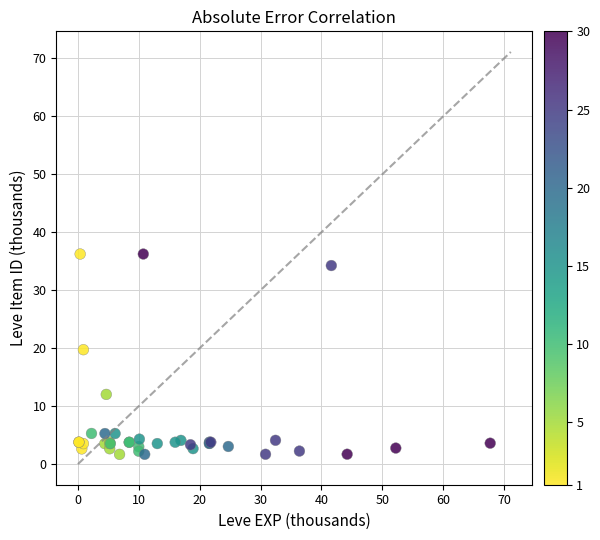

What Y value in the scatter plot is closest to 18?

19.7